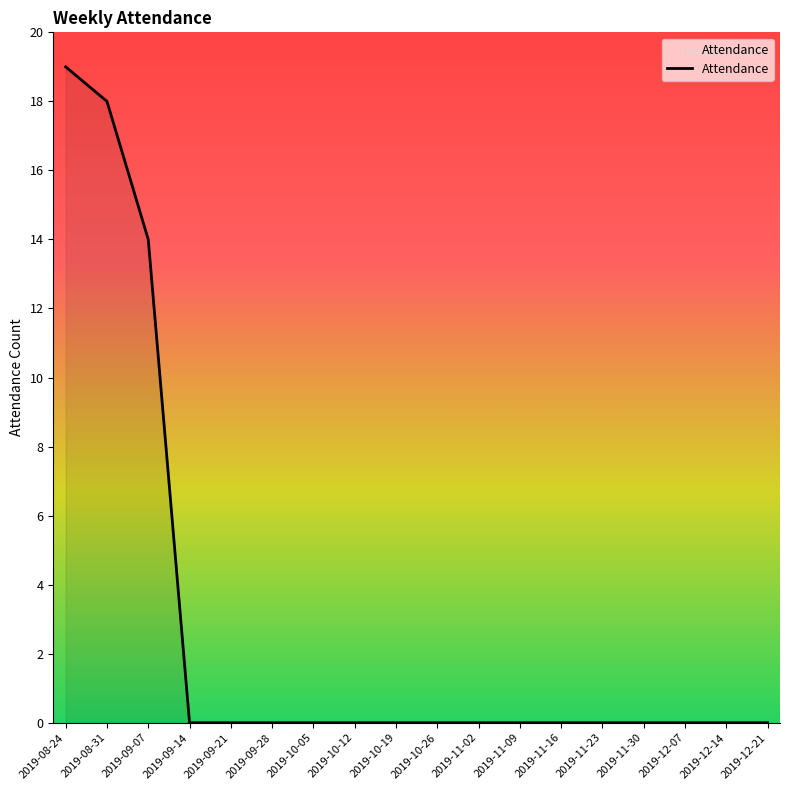

Reading left to right, what are all the values shown in this chart?

19	18	14	0	0	0	0	0	0	0	0	0	0	0	0	0	0	0